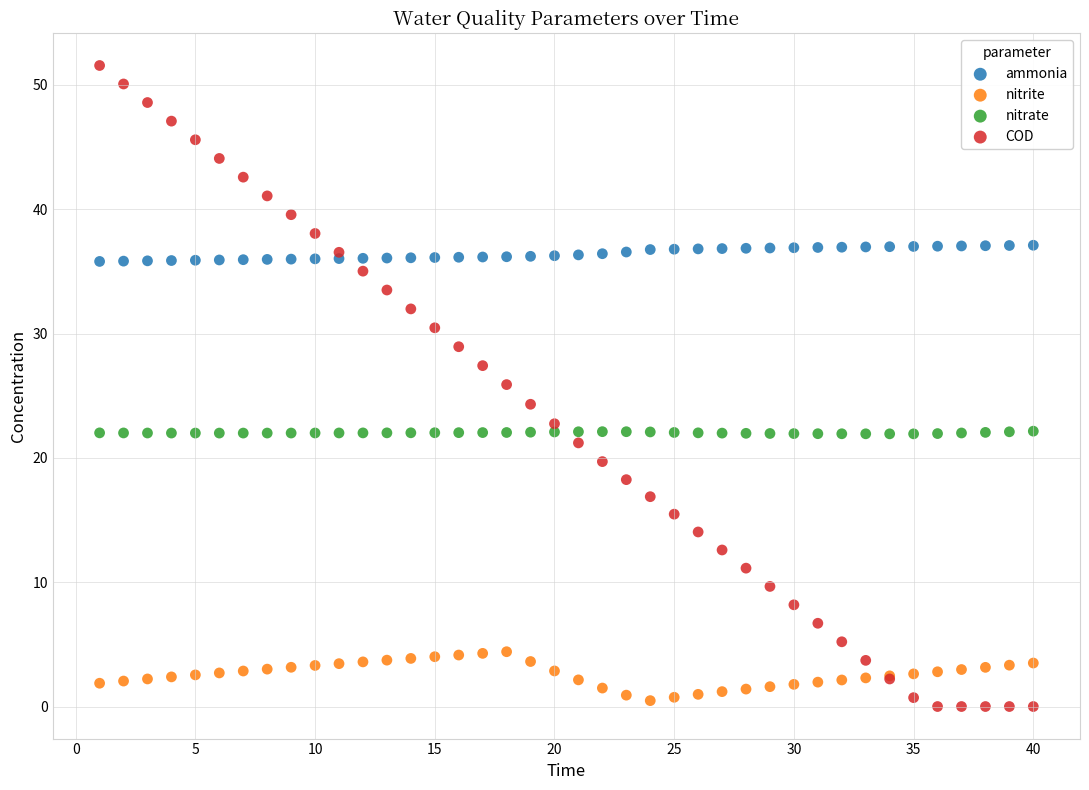

What is the X range (max minus min) for the scatter plot?

39.0